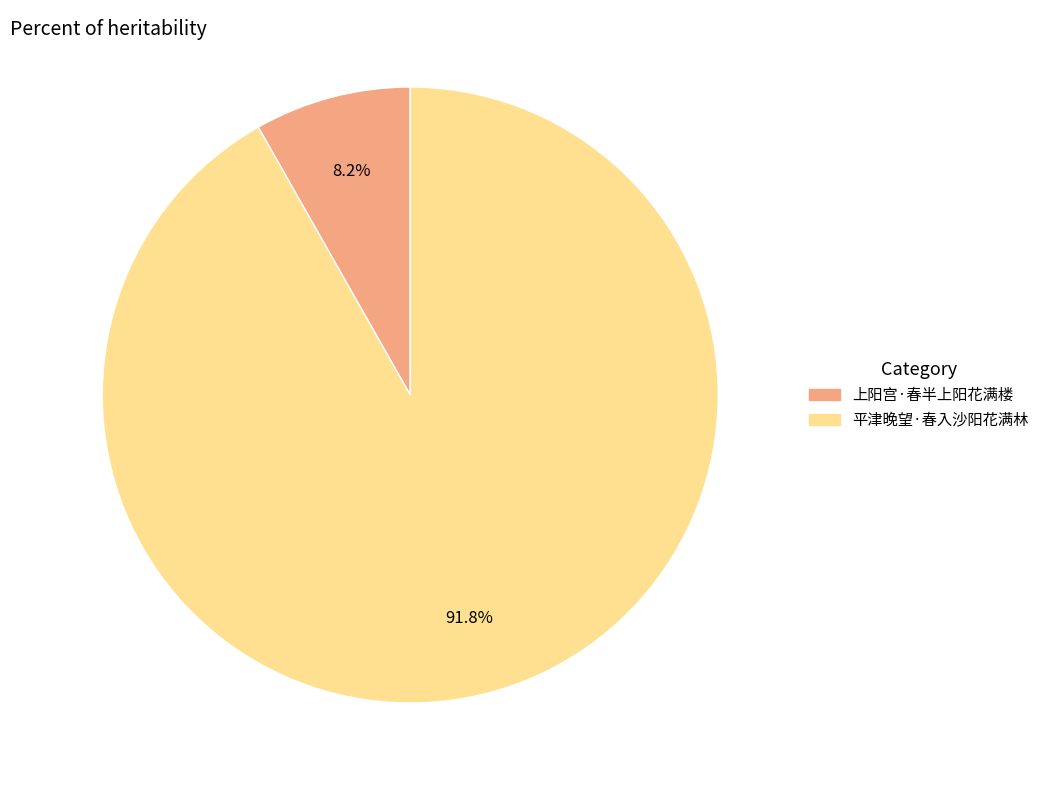

What percentage do 上阳宫·春半上阳花满楼 and 平津晚望·春入沙阳花满林 together represent?

100.0%